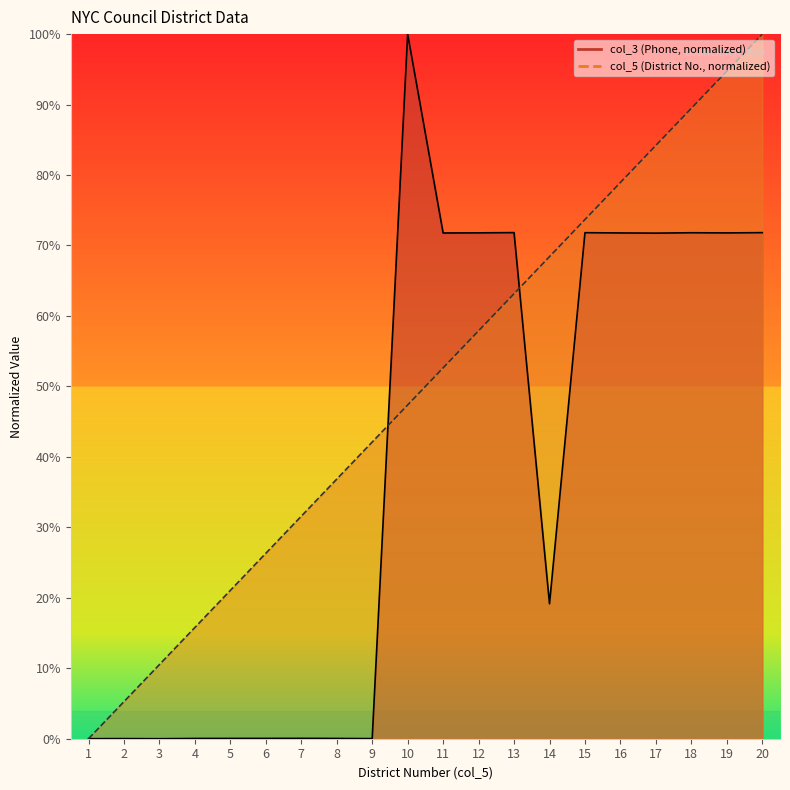

Which series changed the most between 12 and 16?

col_5